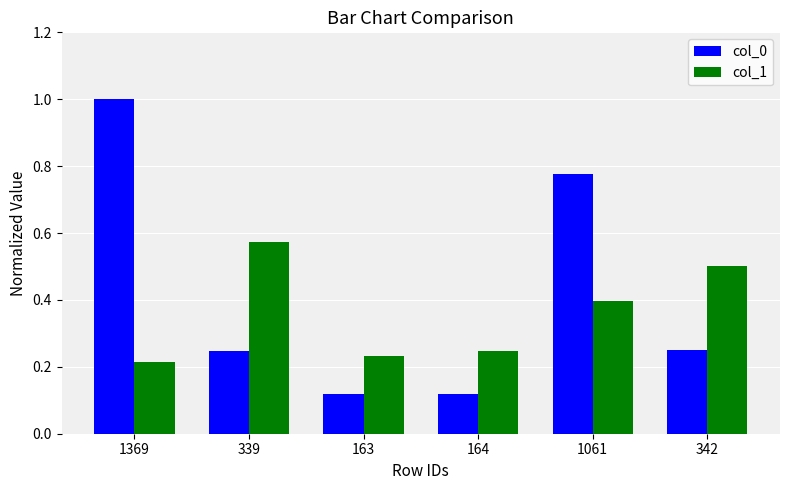

How many bars are there in total?

12